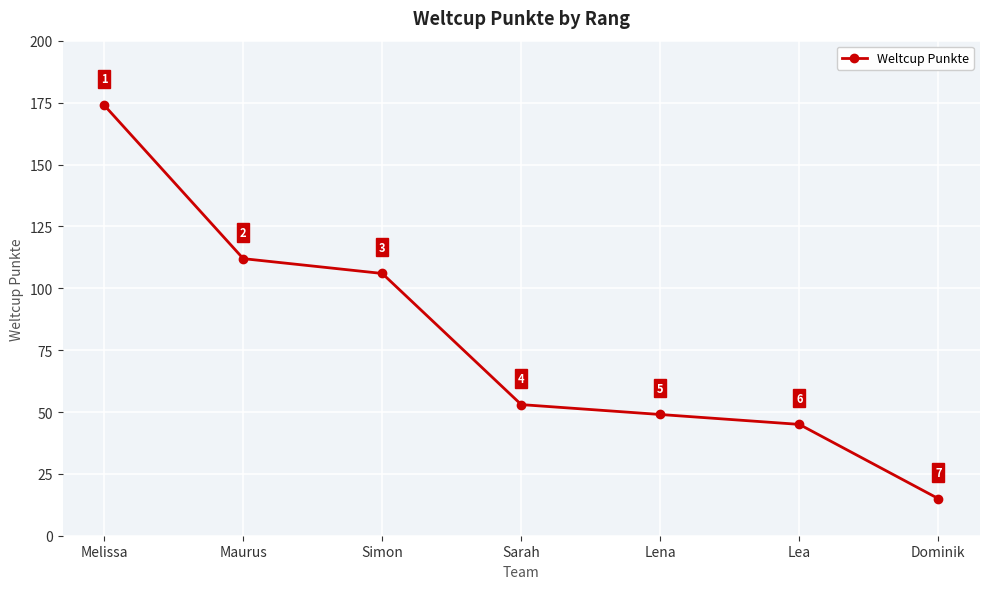

What is the ratio of the value at Melissa to the value at Dominik?

11.6